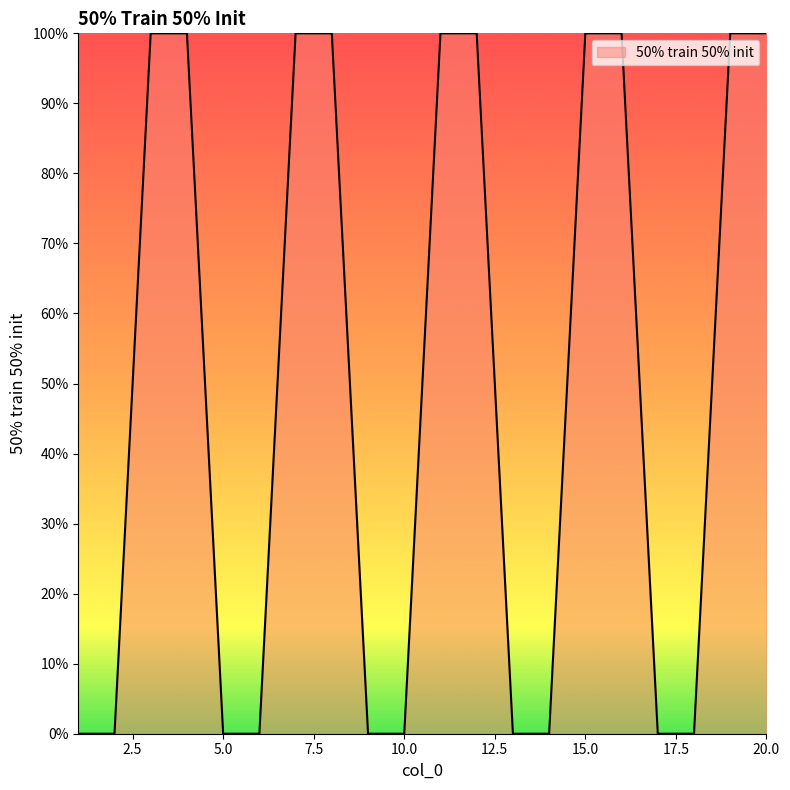

Does the chart display data point markers on the line(s)?

No